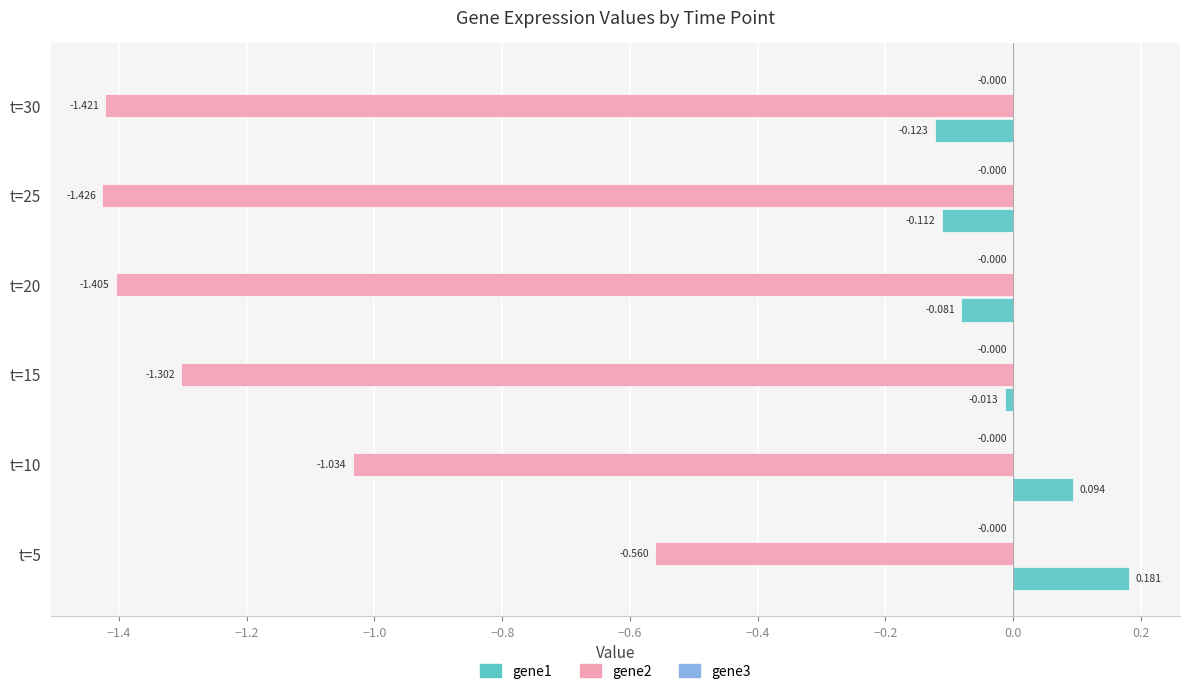

Is the value of gene2 at t=5 greater than the value of gene1 at t=20?

No